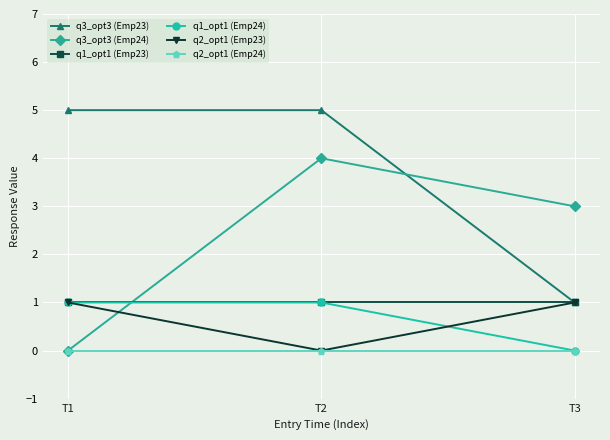

True or false: q3_opt3 (Emp24) has a value of -2 at T1.

False